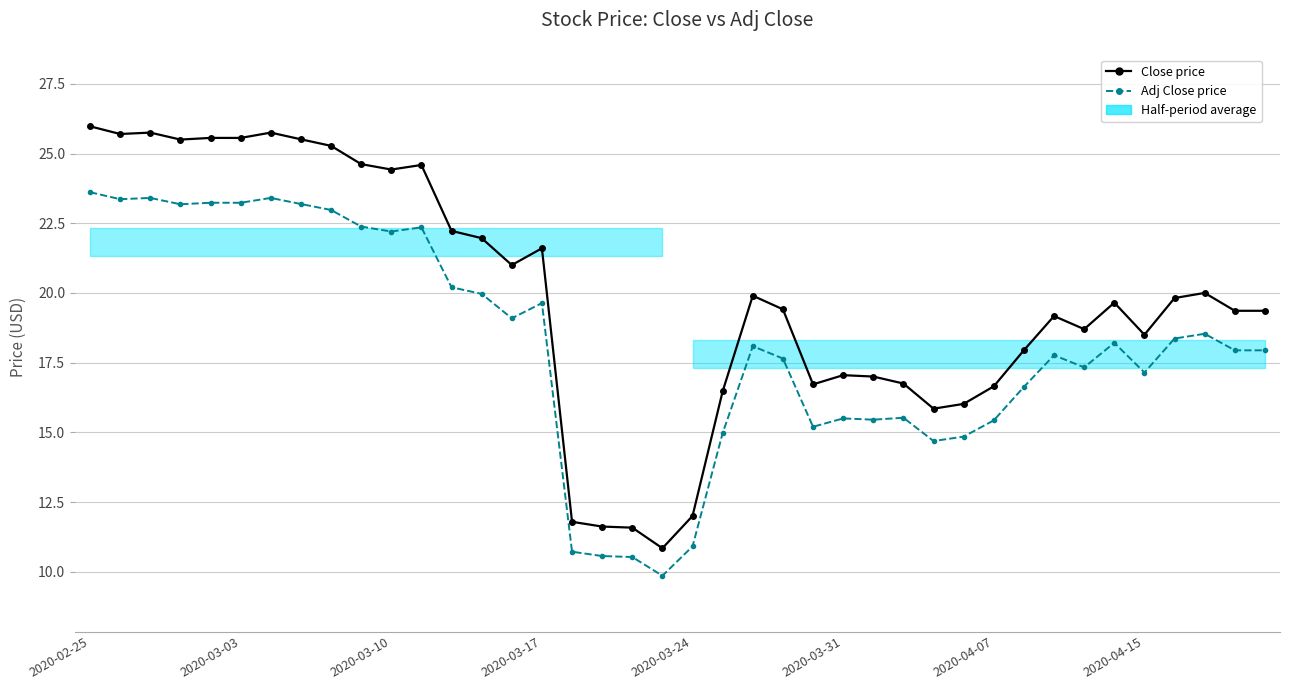

Between 26 and 35, which series saw the biggest shift?

Adj Close price